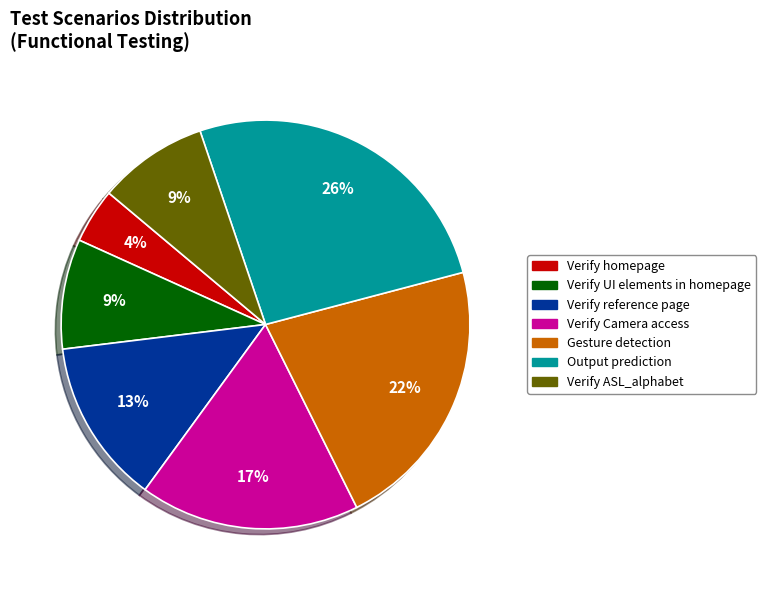

Is there a majority slice in this chart?

No